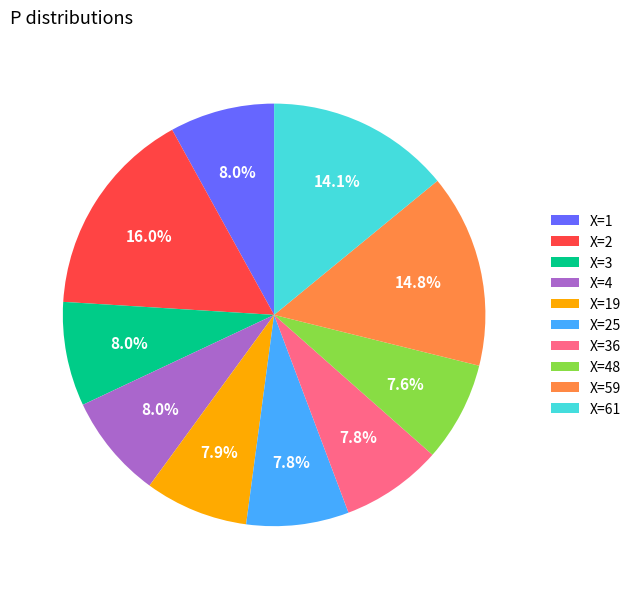

Which category has the biggest portion of the pie?

X=2